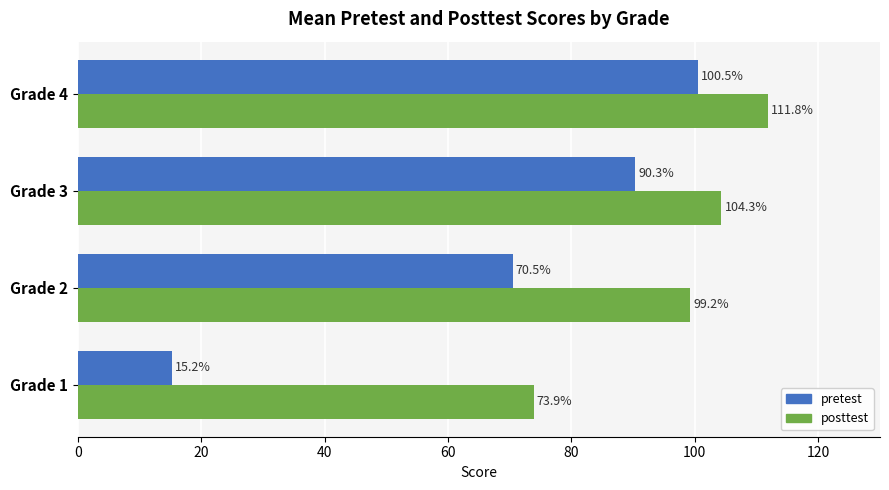

Which series has the widest spread of values?

pretest